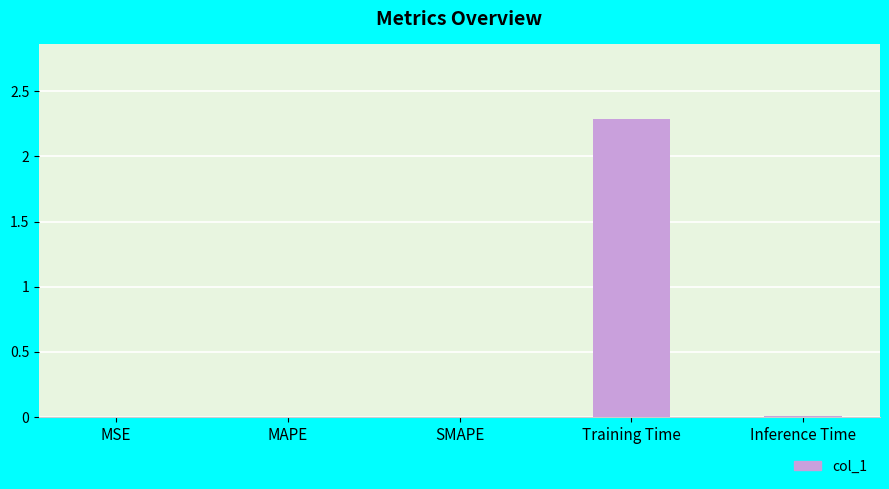

What is the sum of all values?

2.3